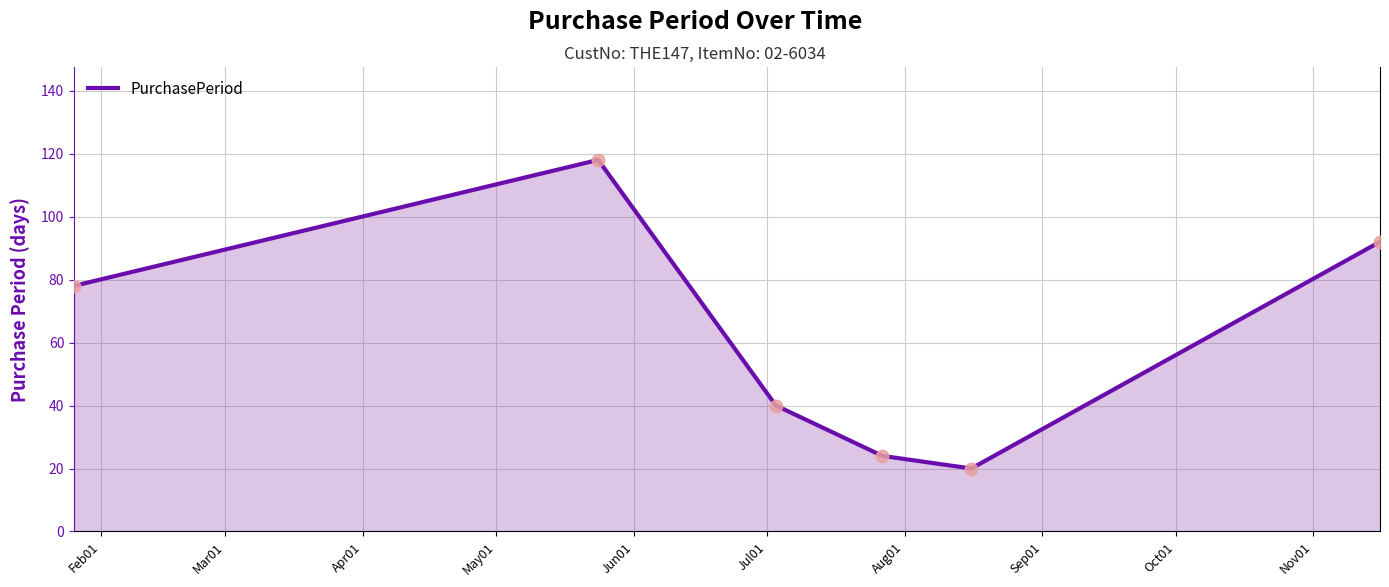

What is the difference between the maximum and minimum values?

98